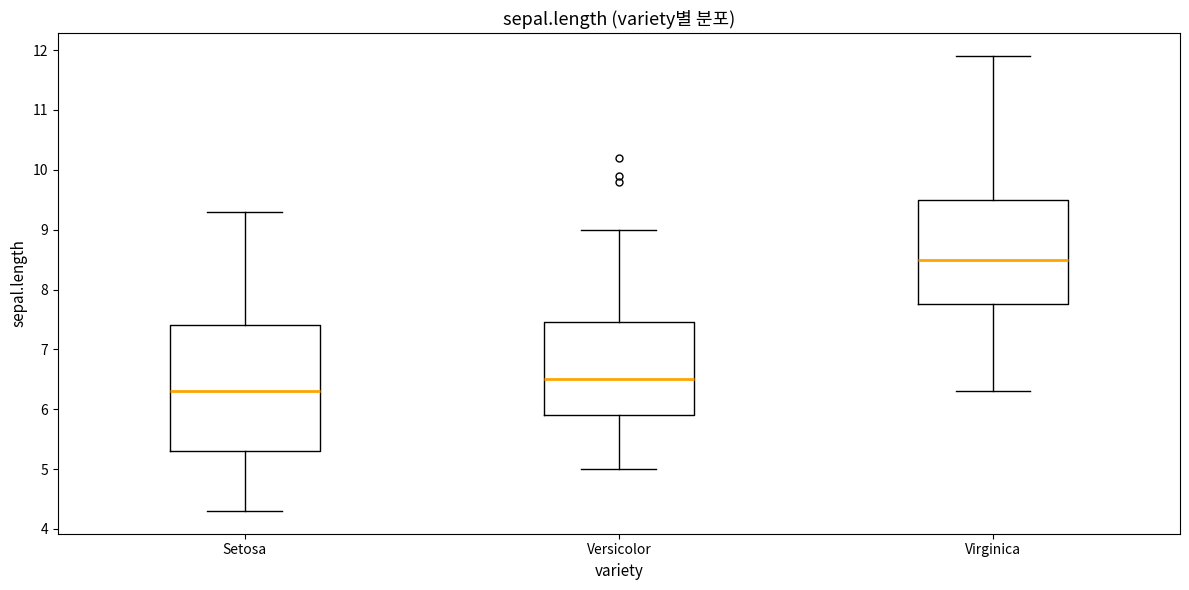

Reading left to right, transcribe this box plot: for each box, give where its median line is, the range the box spans, and where its two whiskers end, as read against the y-axis. The values are not printed on the chart, so give them approximately, as read against the axis.

Setosa: median 6.3, box 5.3 to 7.4, whiskers 4.3 to 9.3
Versicolor: median 6.5, box 5.9 to 7.5, whiskers 5.0 to 9.0
Virginica: median 8.5, box 7.8 to 9.5, whiskers 6.3 to 11.9